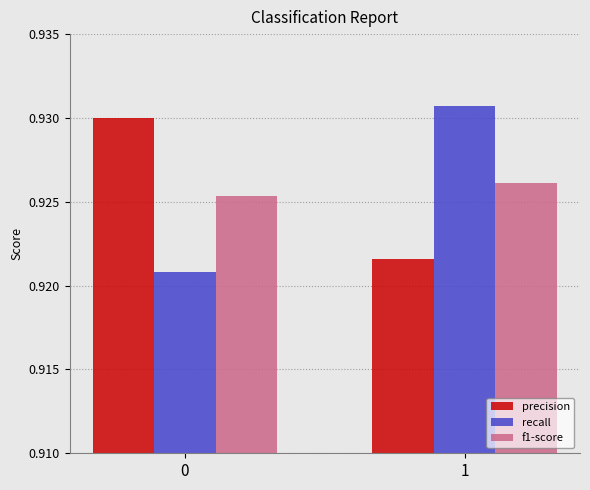

How many bars are there in total?

6